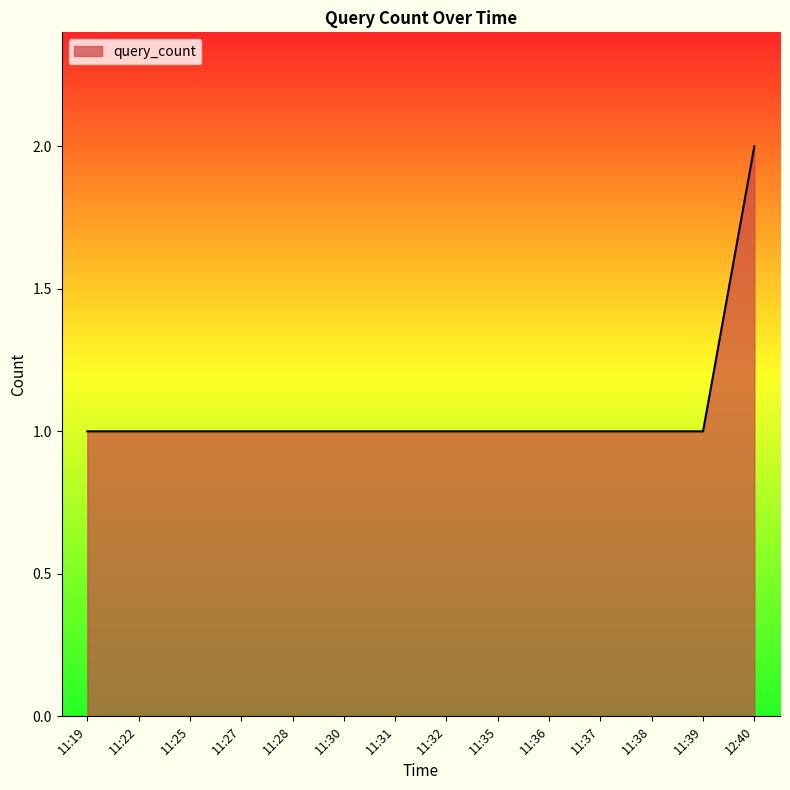

What is the sum of the values at 11:39 and 11:31?

2